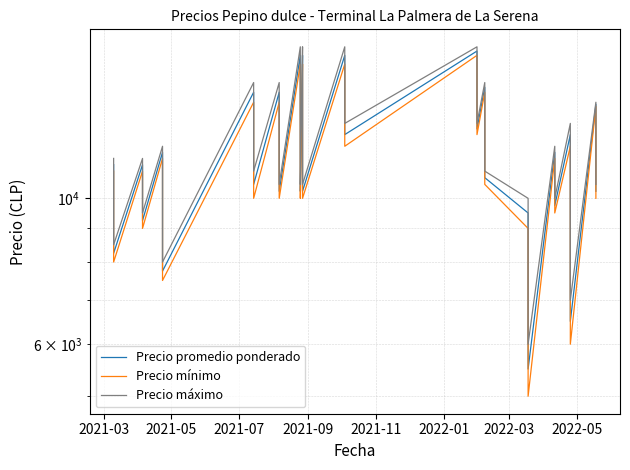

True or false: Precio mínimo and Precio máximo cross at least once.

False